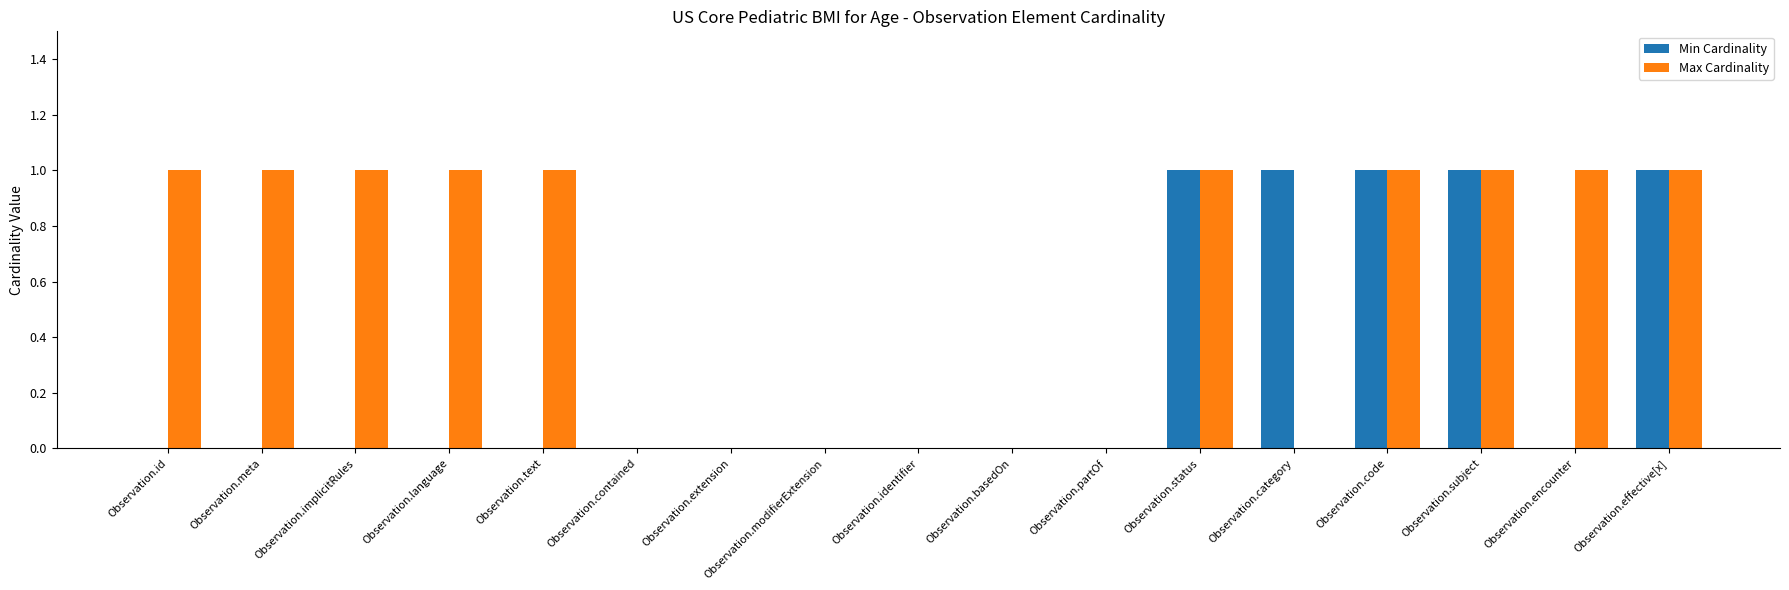

True or false: Max Cardinality has a value of 0 at Observation.identifier.

True